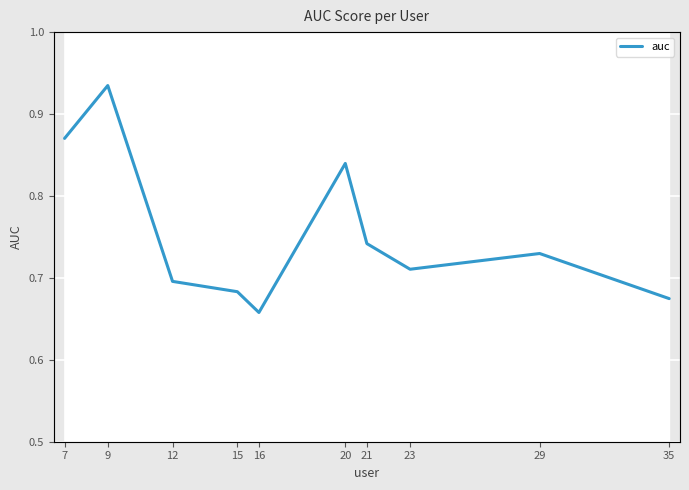

Count the values in the range 0 to 1.

10